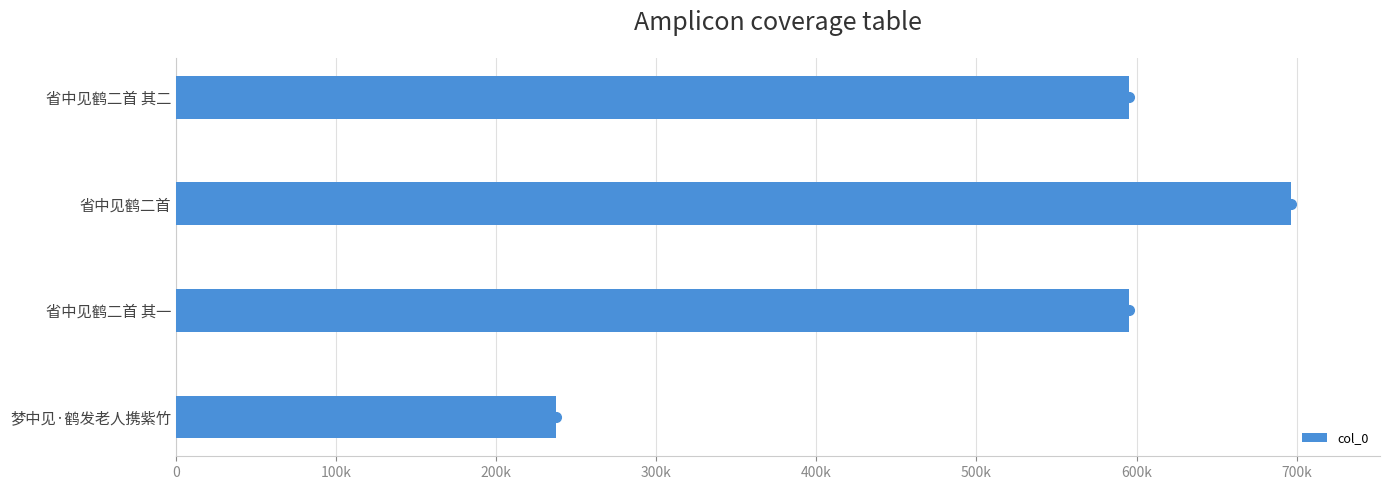

Are the bars horizontal?

Yes